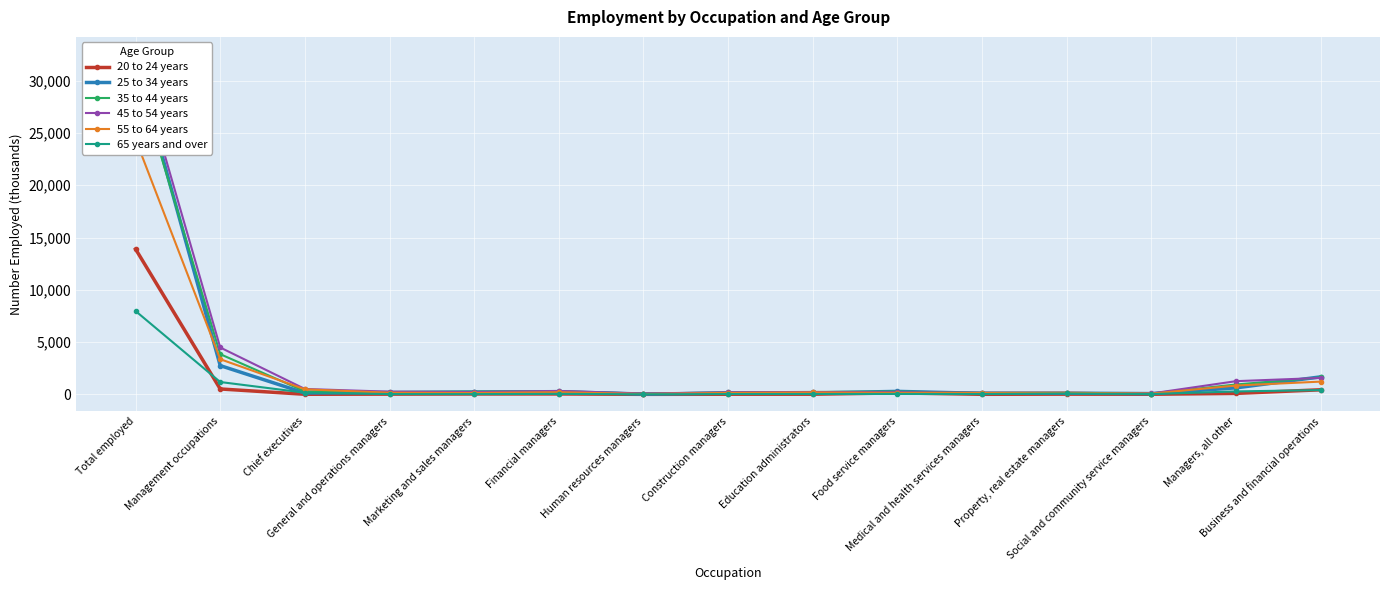

What is the total value across all series at General and operations managers?

887